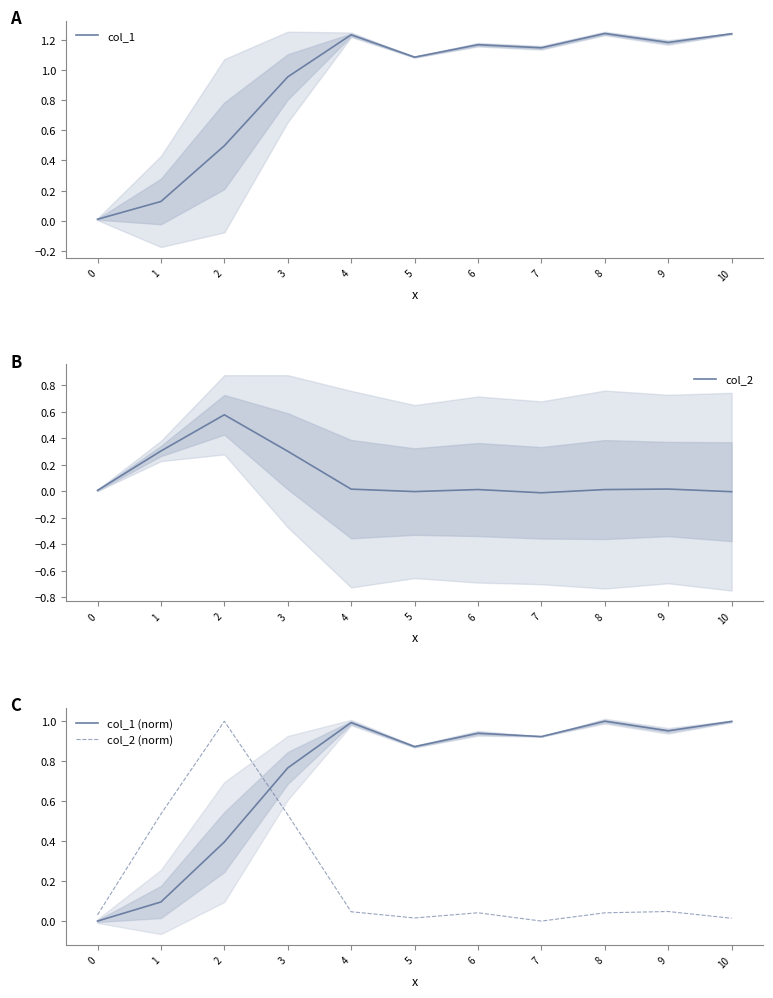

Between 3 and 8, which series saw the biggest shift?

col_2 (norm)